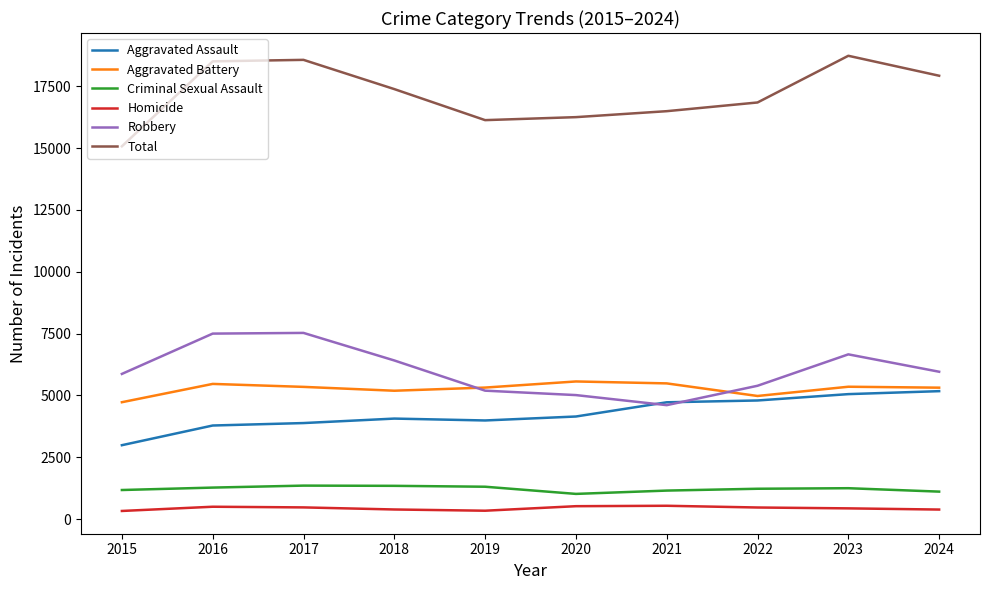

True or false: Robbery and Homicide intersect in this chart.

False